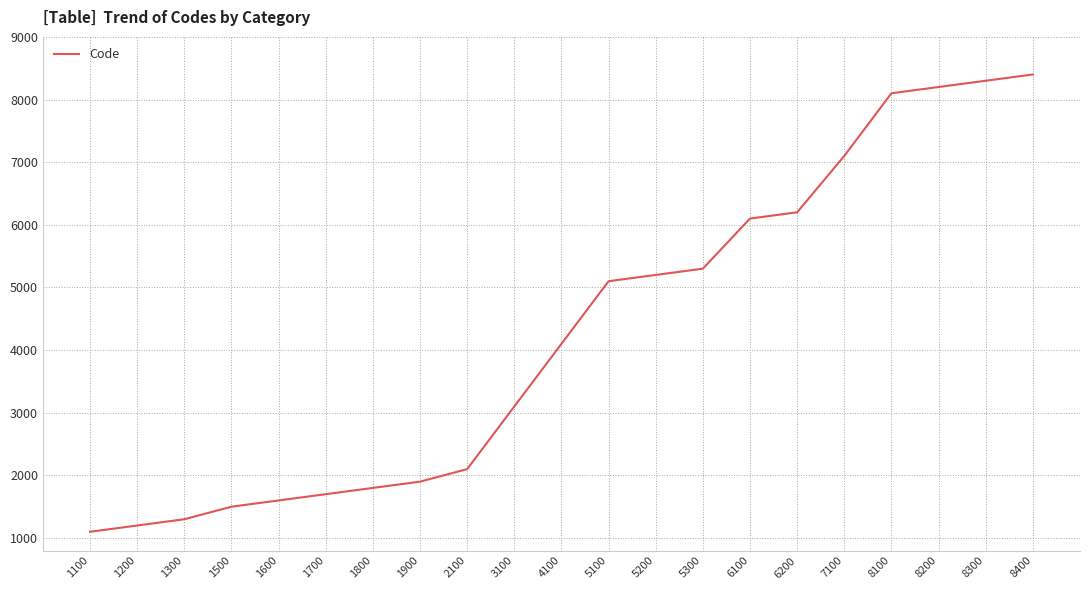

What is the difference between the second highest and minimum values?

7200